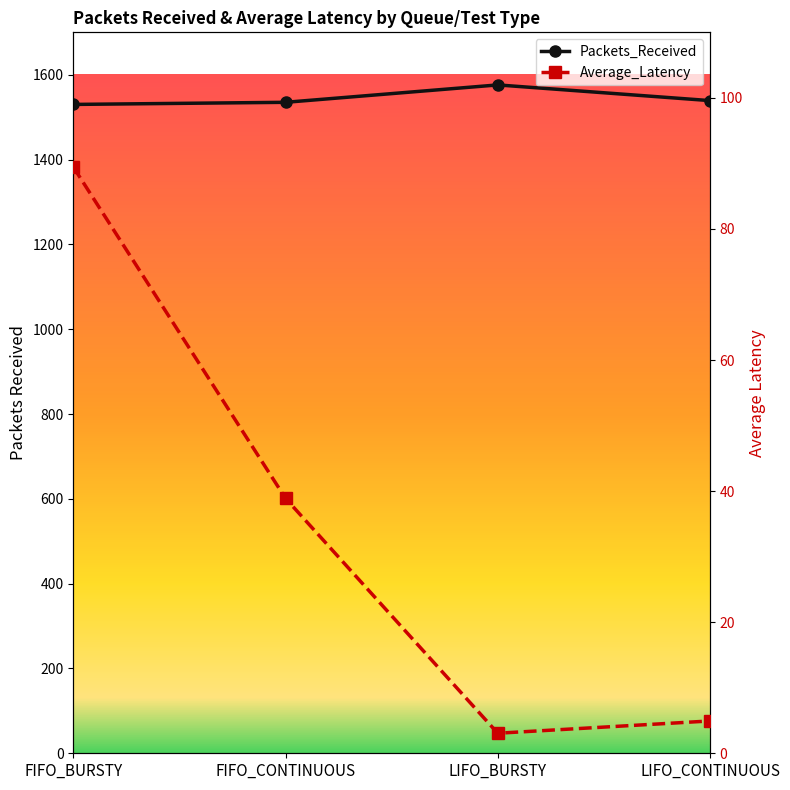

What position from the right is LIFO_CONTINUOUS?

1